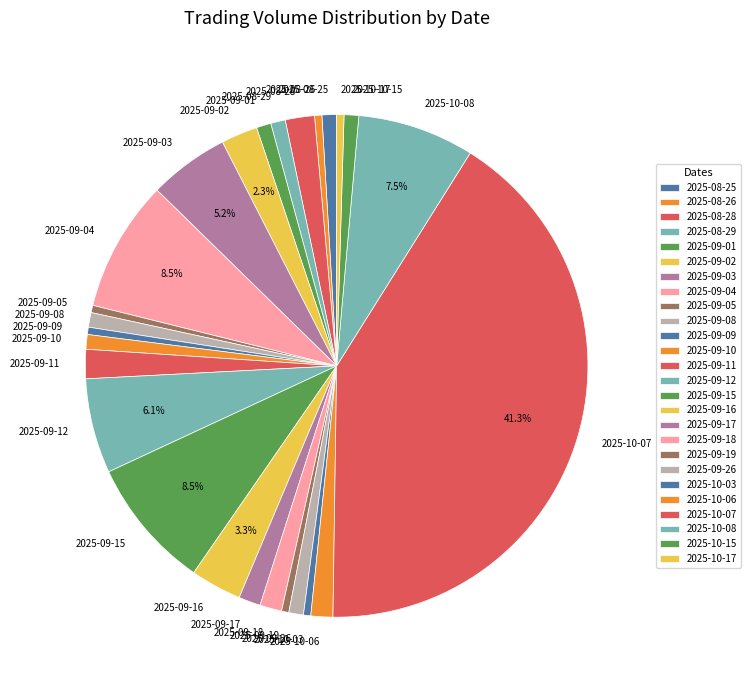

Is the sum of 2025-08-26 and 2025-09-10 greater than half?

No